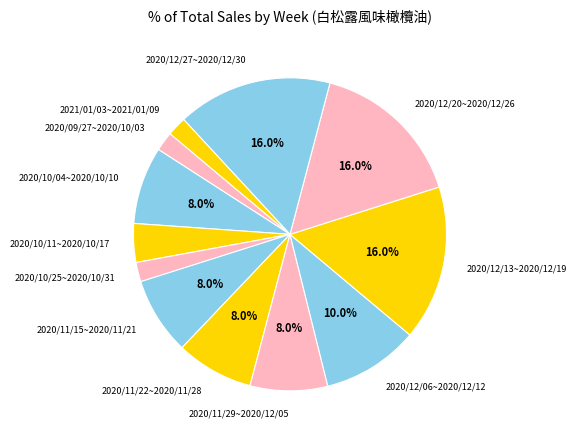

To the nearest percent, what is the difference between the 2021/01/03~2021/01/09 and 2020/11/22~2020/11/28 slice percentages?

6%